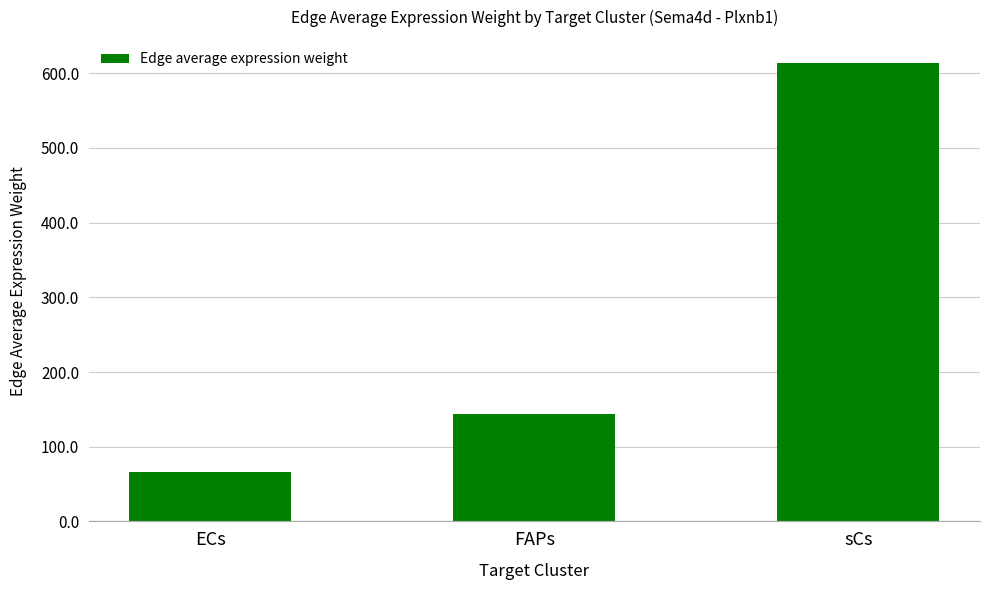

Is it true that the value at ECs is 27.4?

False